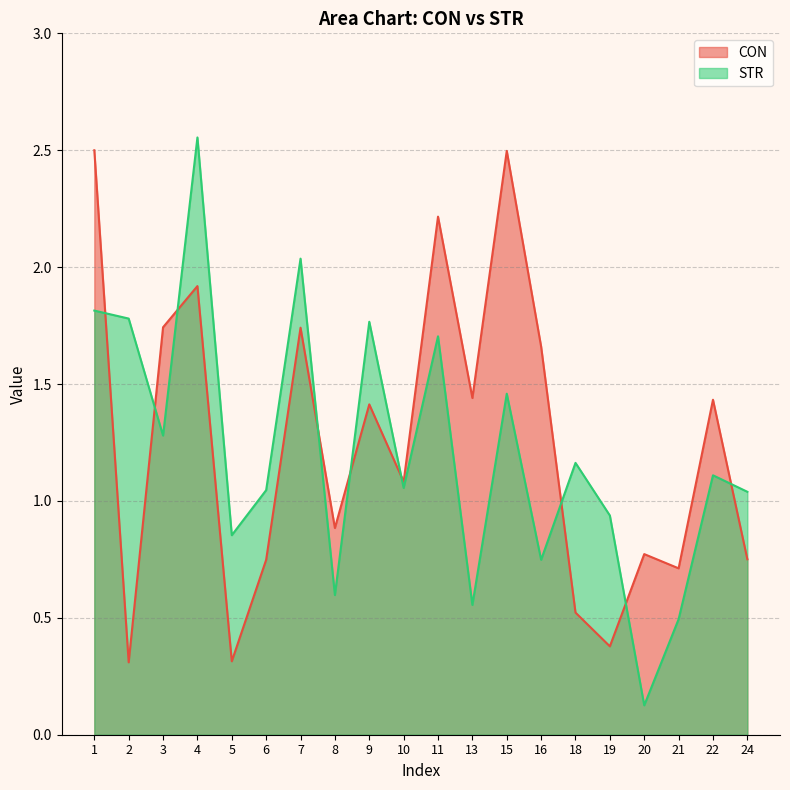

What is the difference between the CON values at 20 and 8?

0.1